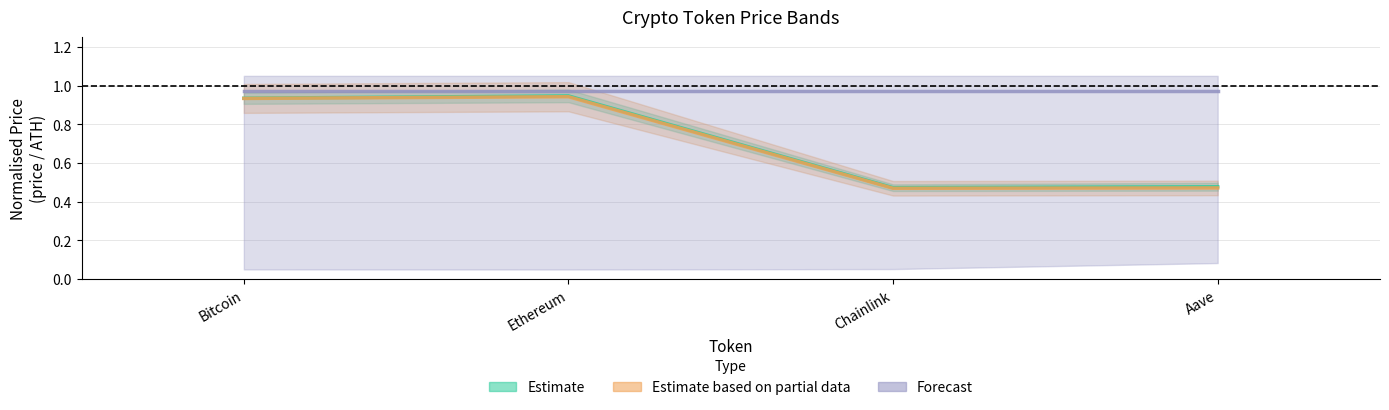

Which series changed the most between Ethereum and Aave?

Estimate based on partial data